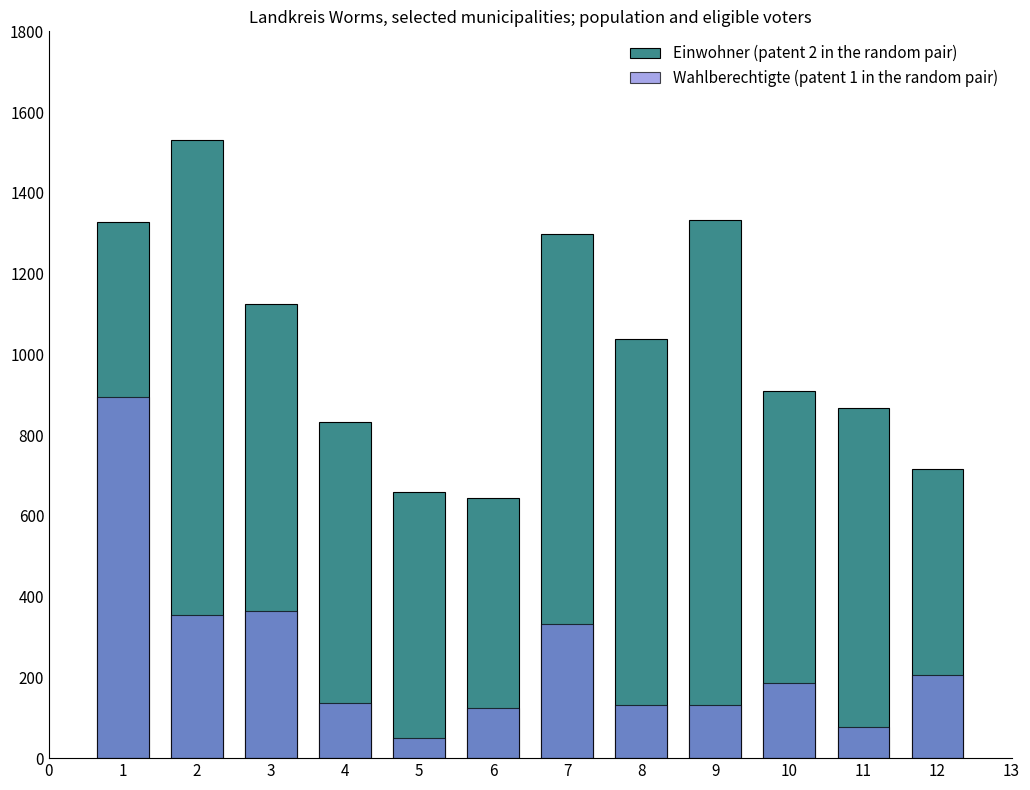

What is the minimum value for Wahlberechtigte (patent 1 in the random pair)?

51